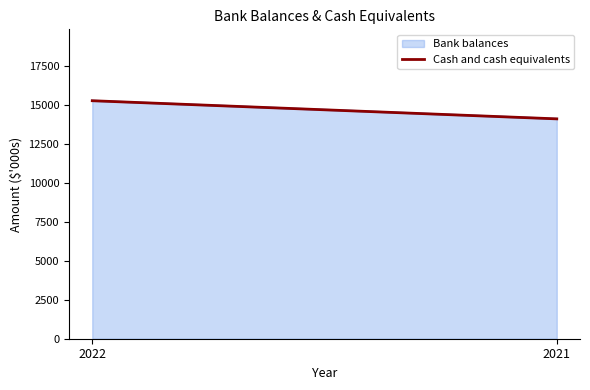

Rank the categories by value from highest to lowest.

2022, 2021